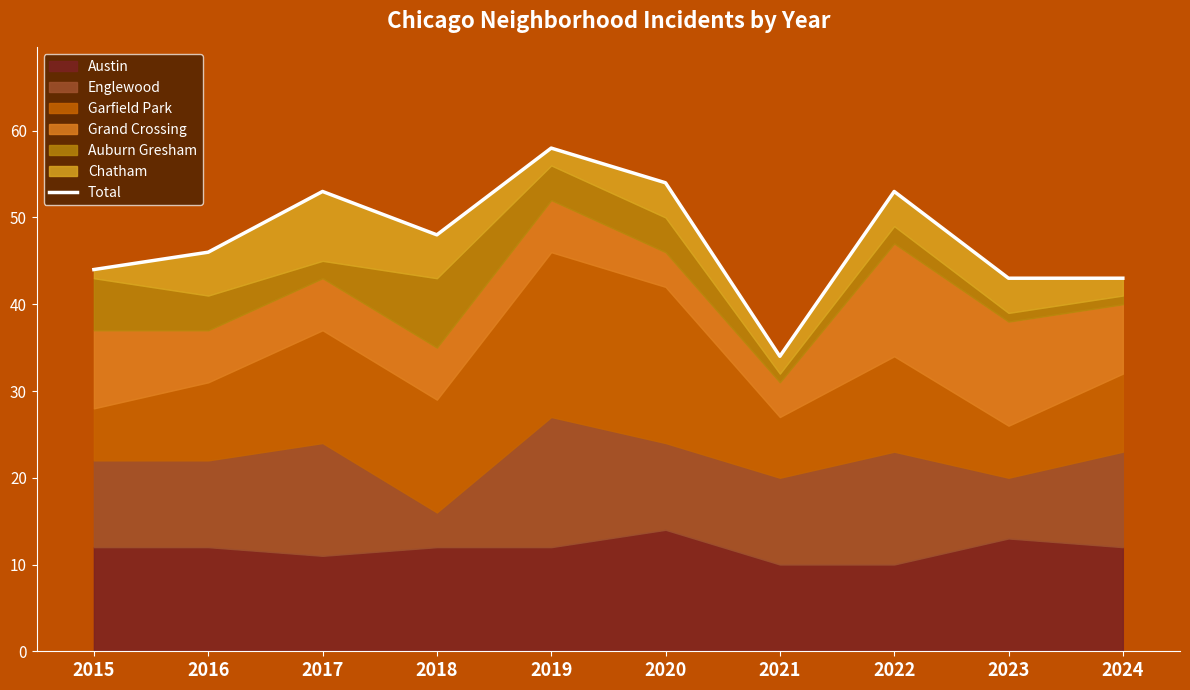

What is the ratio of the value at 2016 to the value at 2021?

1.4